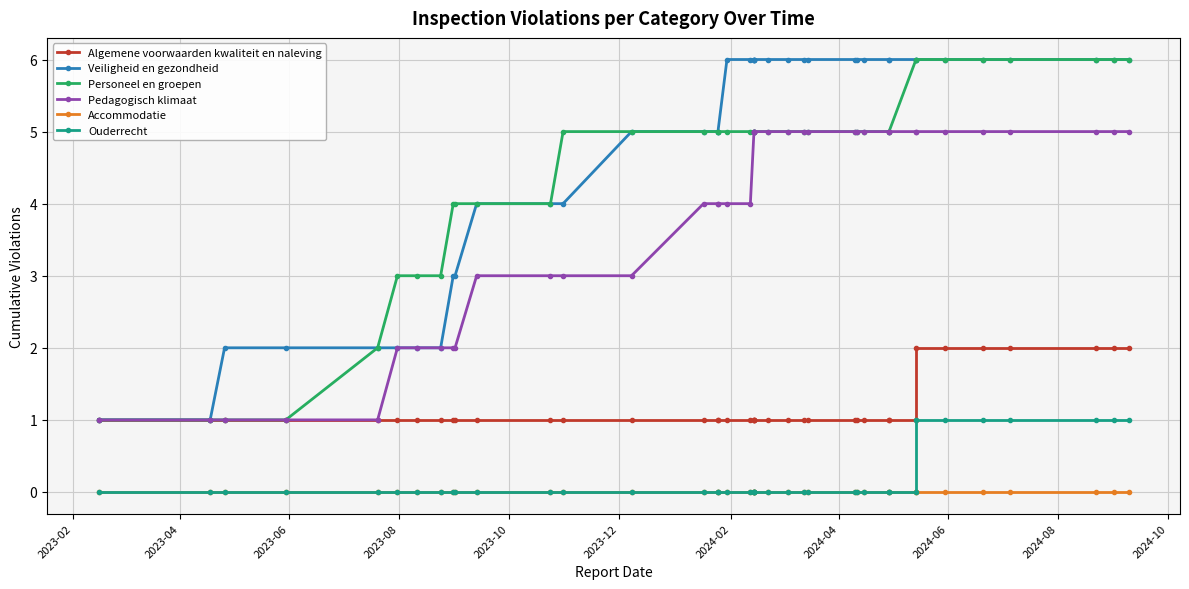

What is the maximum value for Algemene voorwaarden kwaliteit en naleving?

2